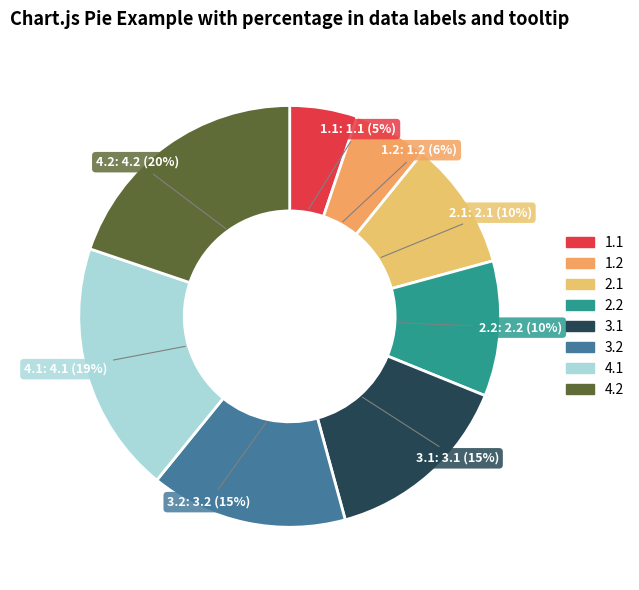

How many segments does this pie chart have?

8